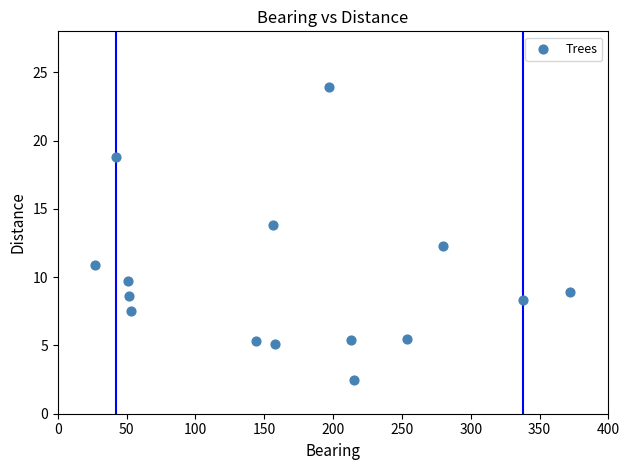

What is the range of Y values (max minus min)?

21.4